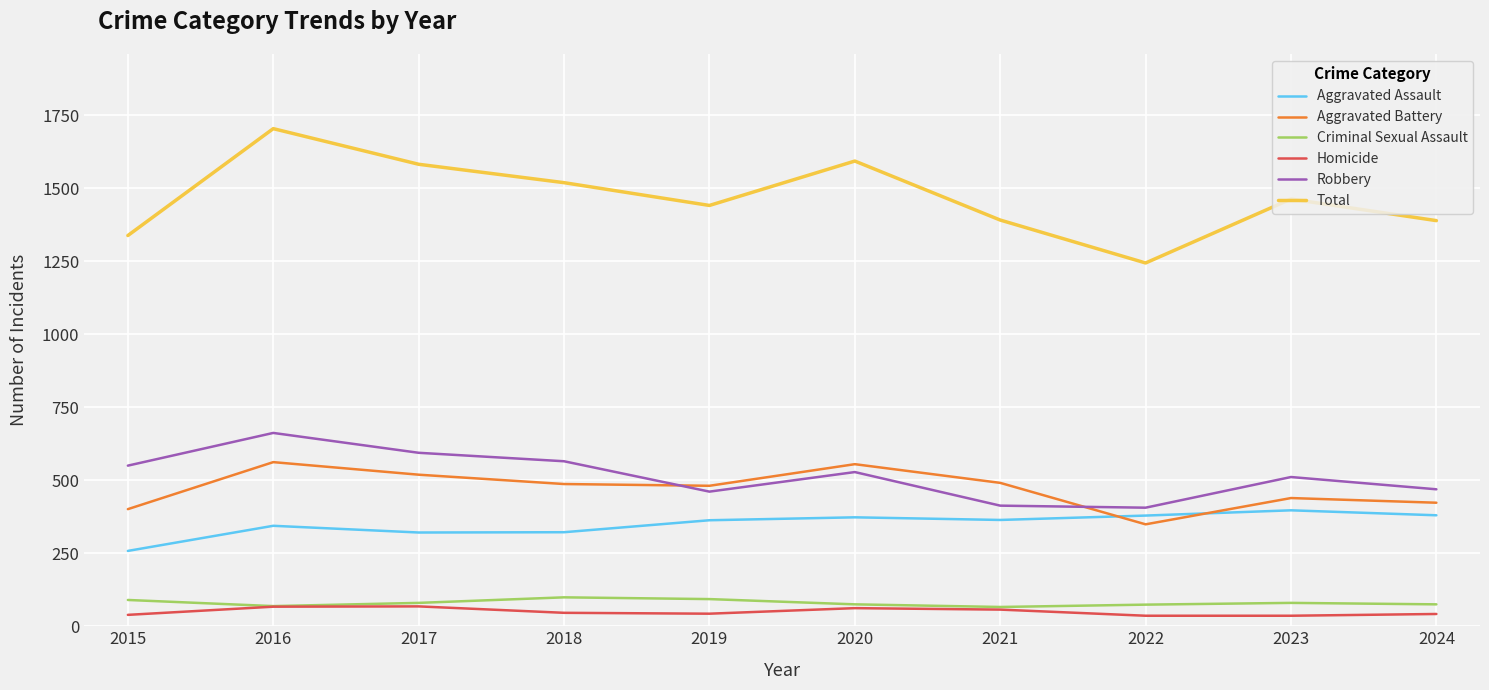

Does the chart display data point markers on the line(s)?

No